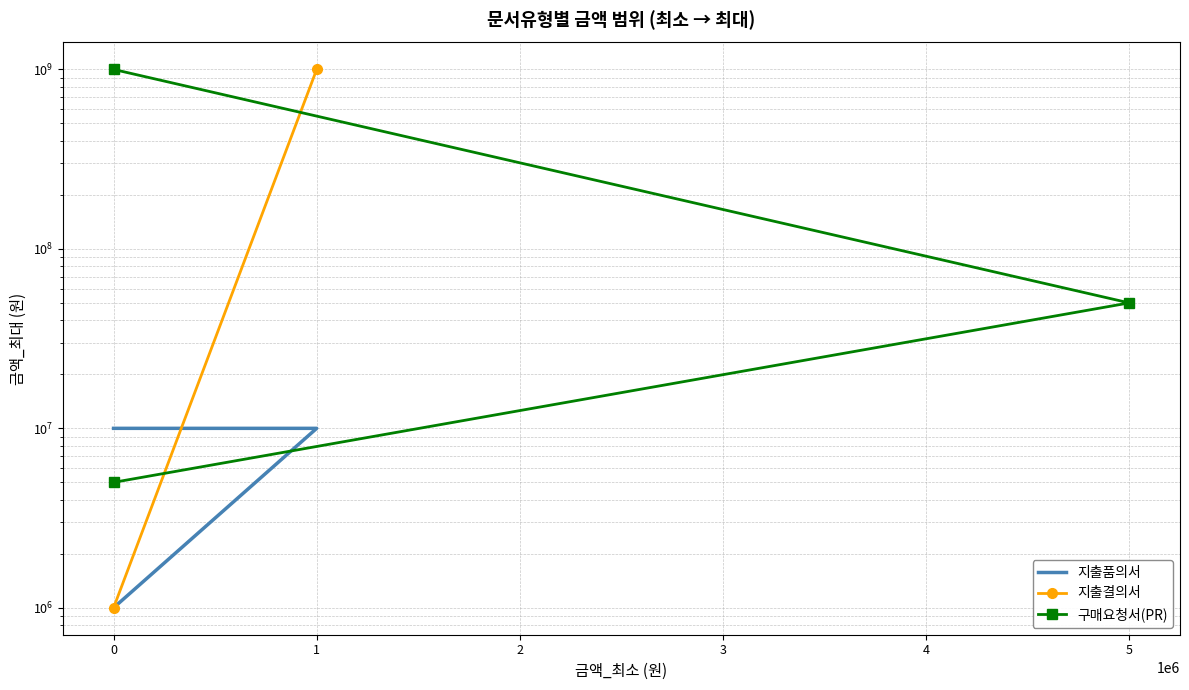

What is the sum of the 구매요청서(PR) values at 1 and −1?

1004999999